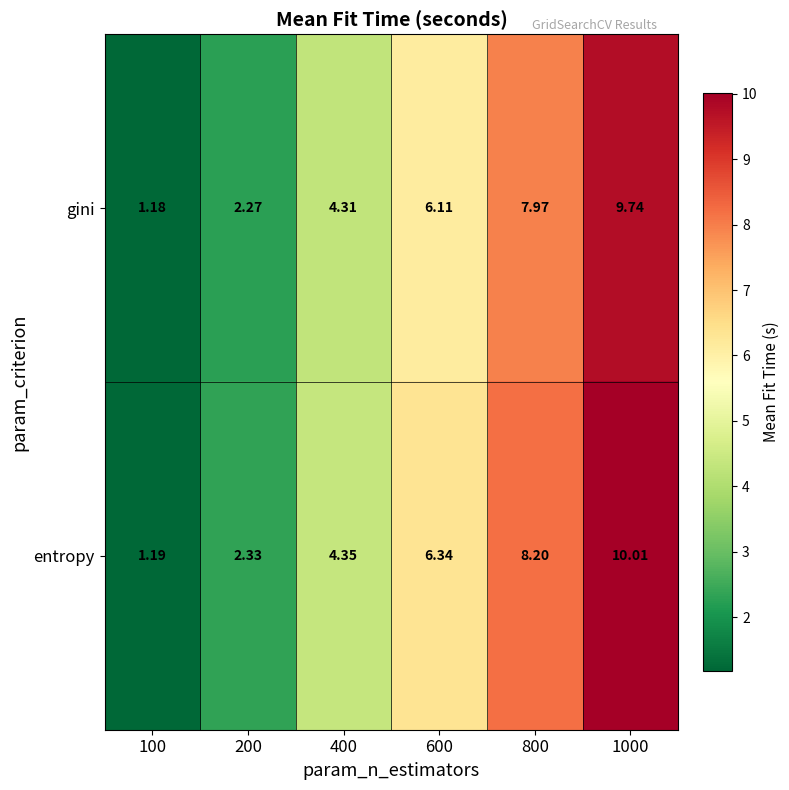

Which series has the largest range (max minus min)?

entropy